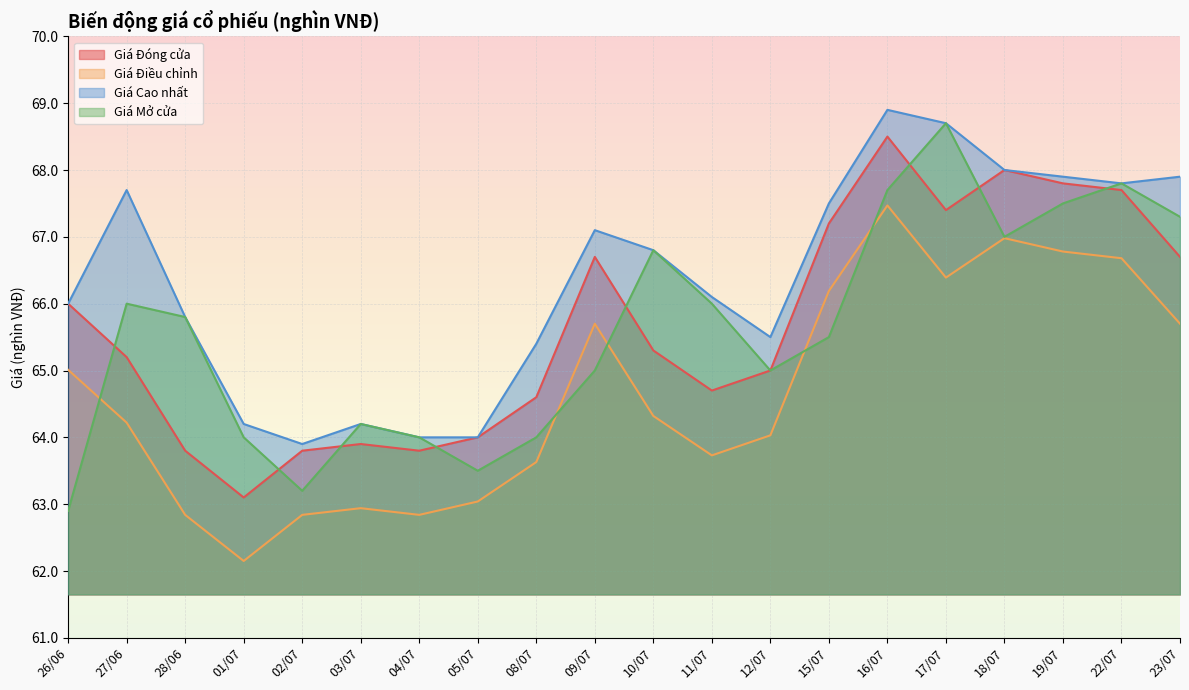

What is the sum of the Giá Đóng cửa values at 01/07 and 08/07?

127.7